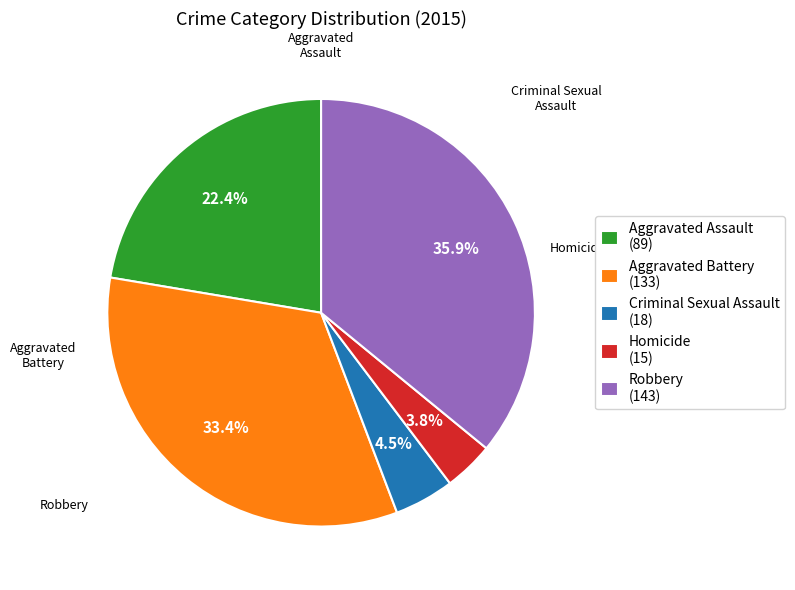

What is the smallest slice in the pie chart?

Homicide